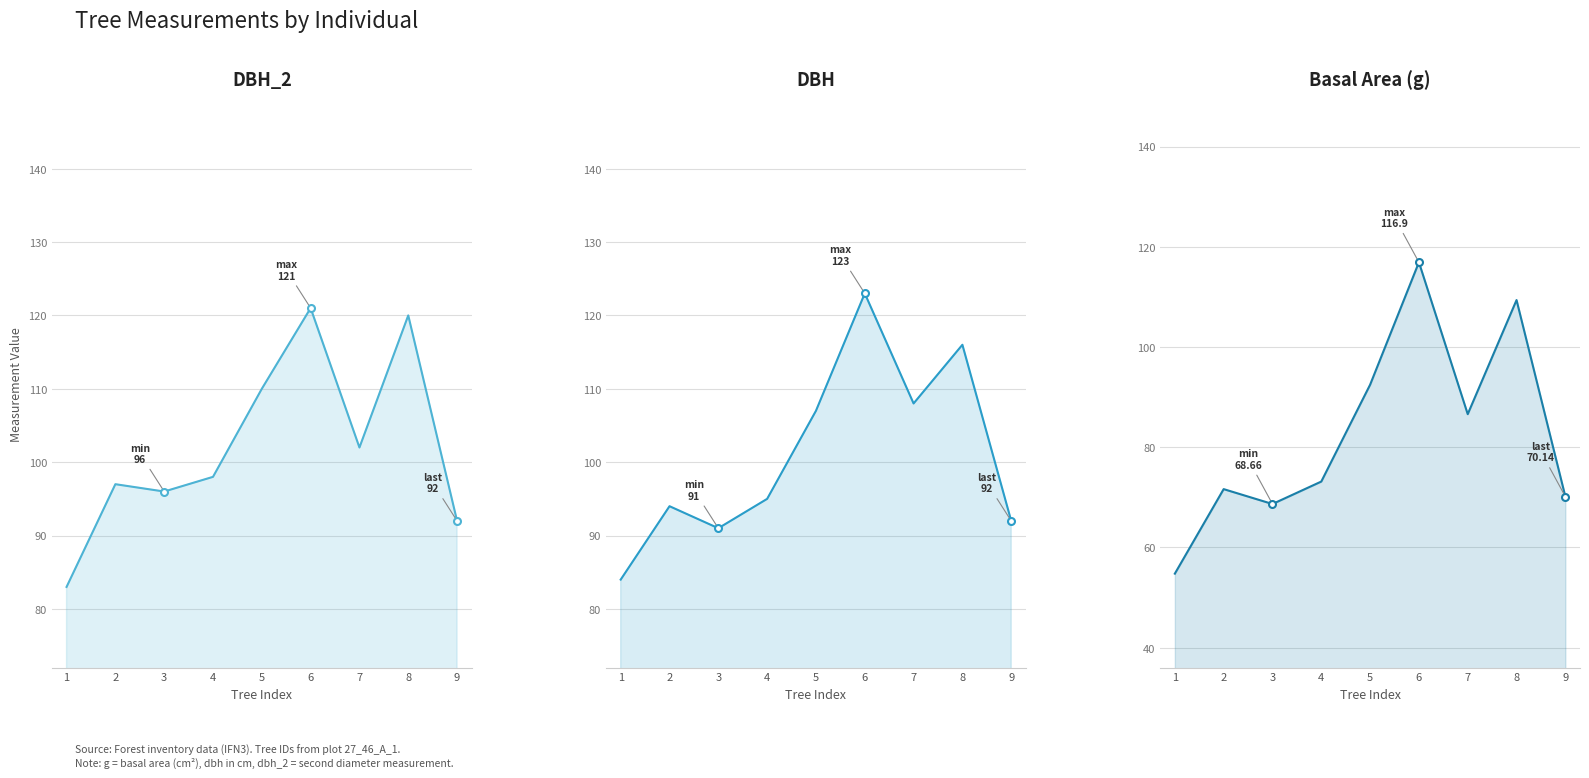

At which label does dbh_2 first exceed 98?

5